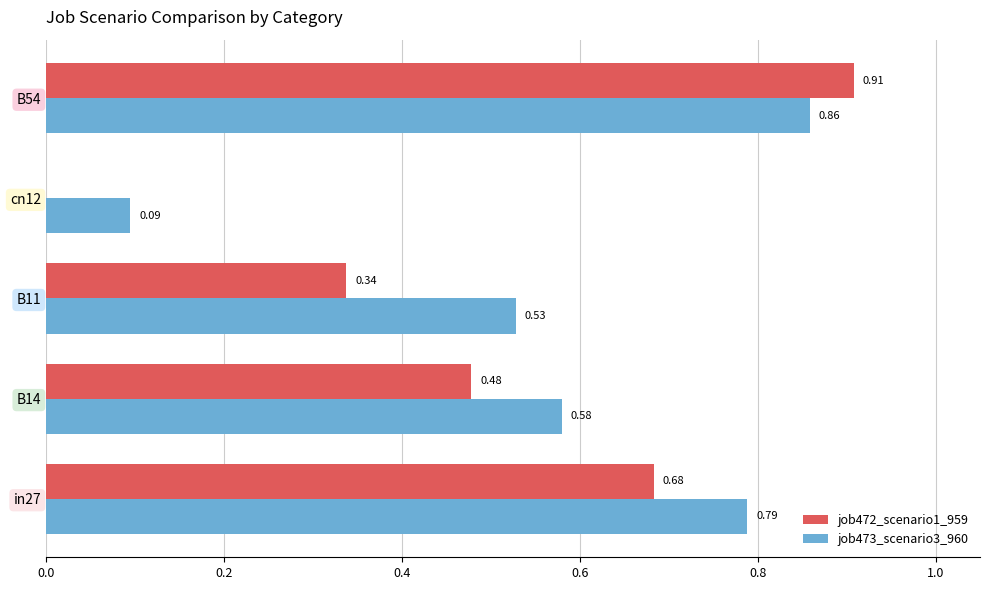

Which series changed the most between in27 and B54?

job472_scenario1_959